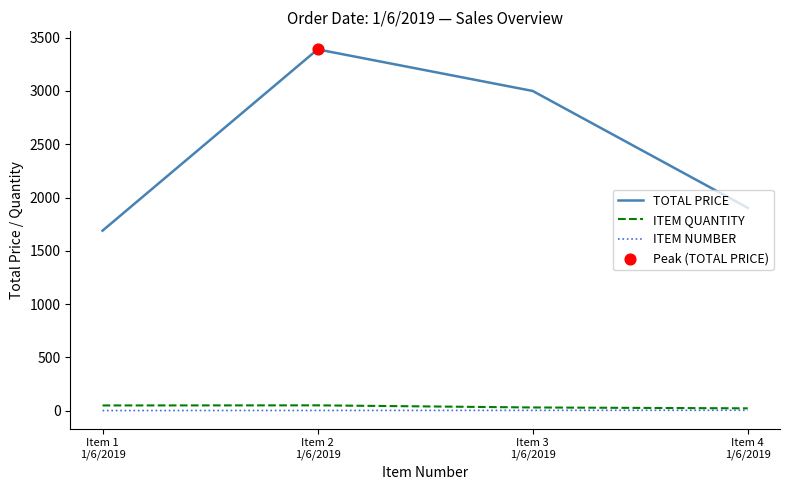

What is the highest value of the TOTAL PRICE series?

3390.0